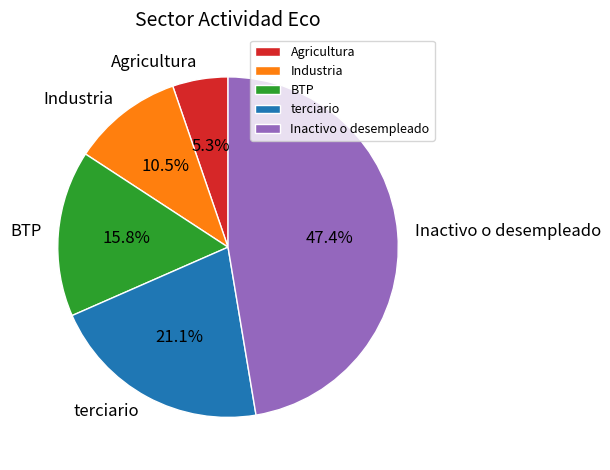

Is there any slice that represents more than half of the pie?

No